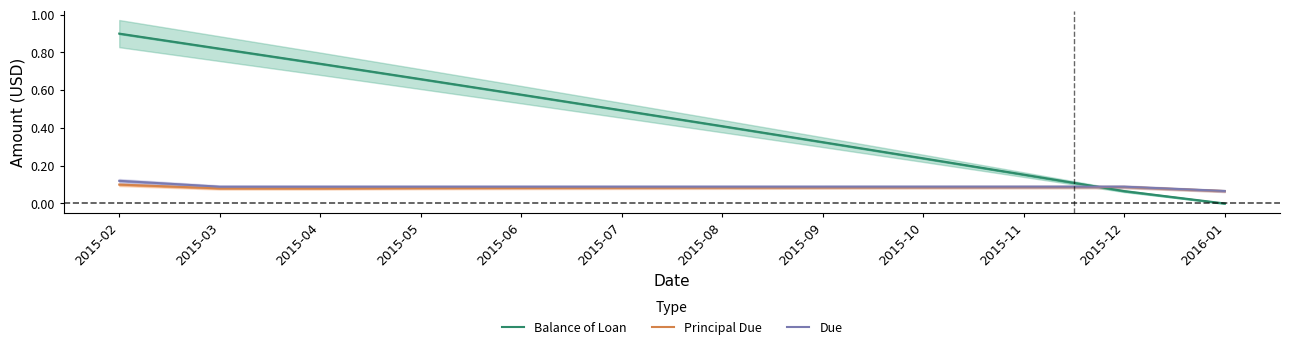

Which category has the lowest value across all series?

2016-01